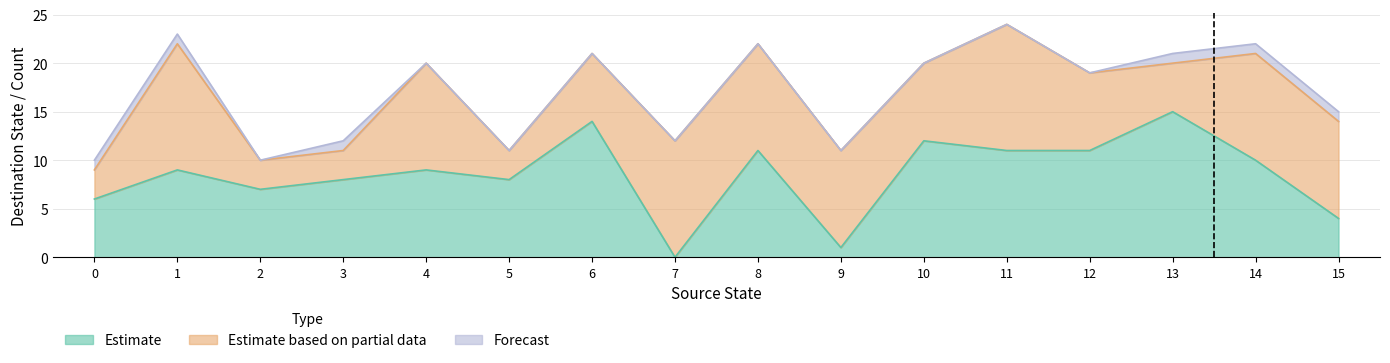

Rank the categories by Forecast value from highest to lowest.

0, 1, 3, 13, 14, 15, 2, 4, 5, 6, 7, 8, 9, 10, 11, 12